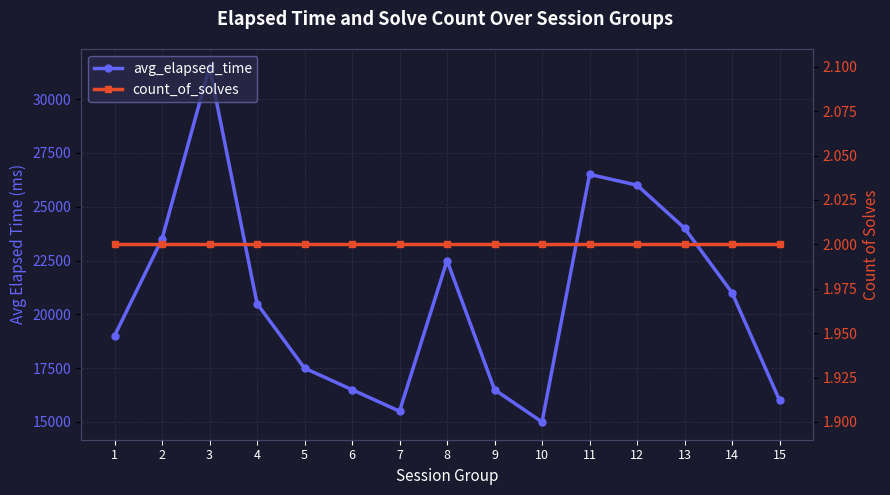

How many interior local valleys does the avg_elapsed_time series have?

2